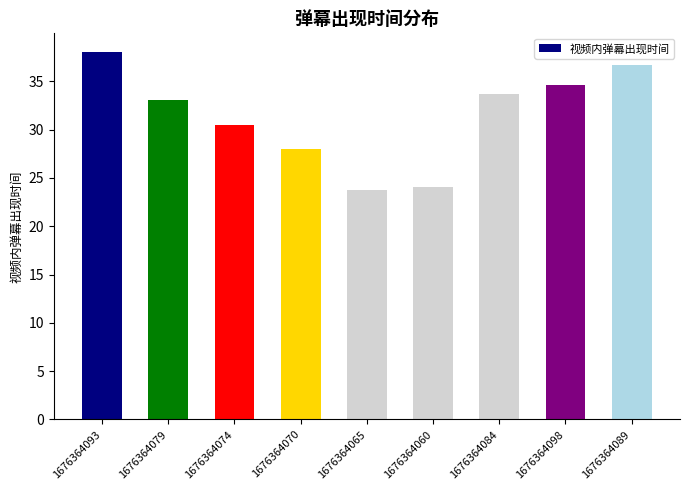

Is it true that the value at 1676364098 is 34.6?

True